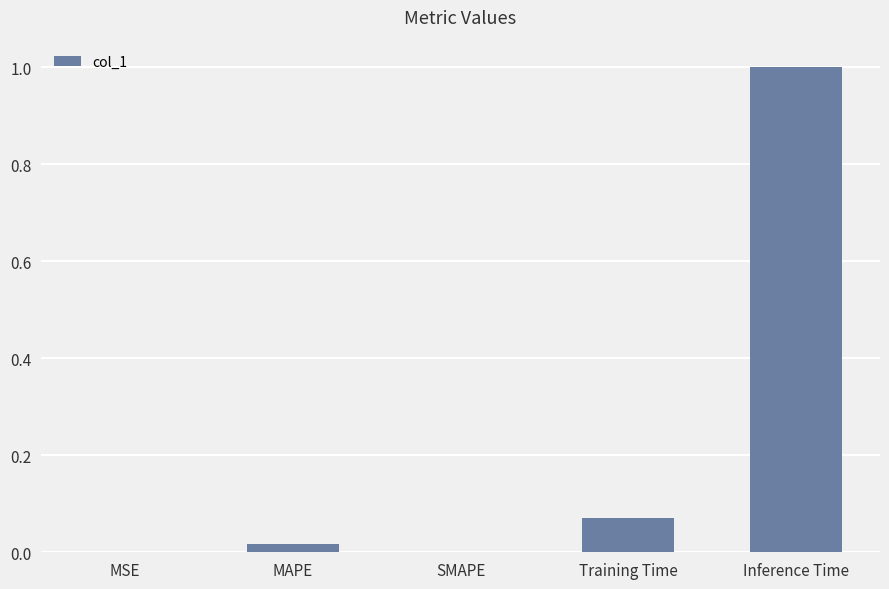

The value at SMAPE is -0.3. True or false?

False